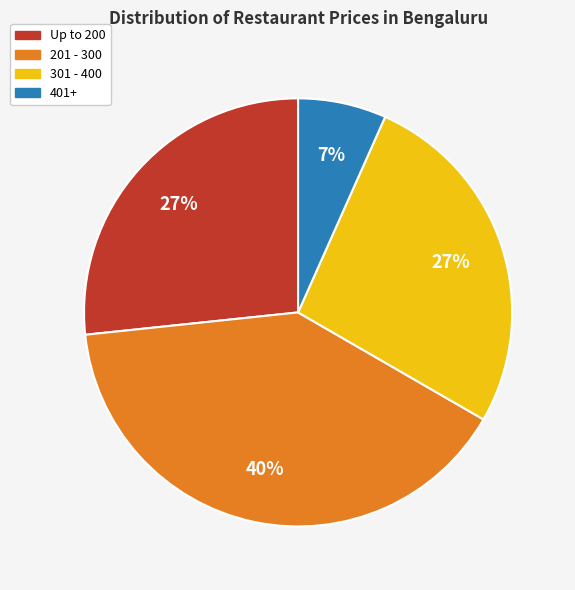

To the nearest percent, what is the average slice percentage?

25%